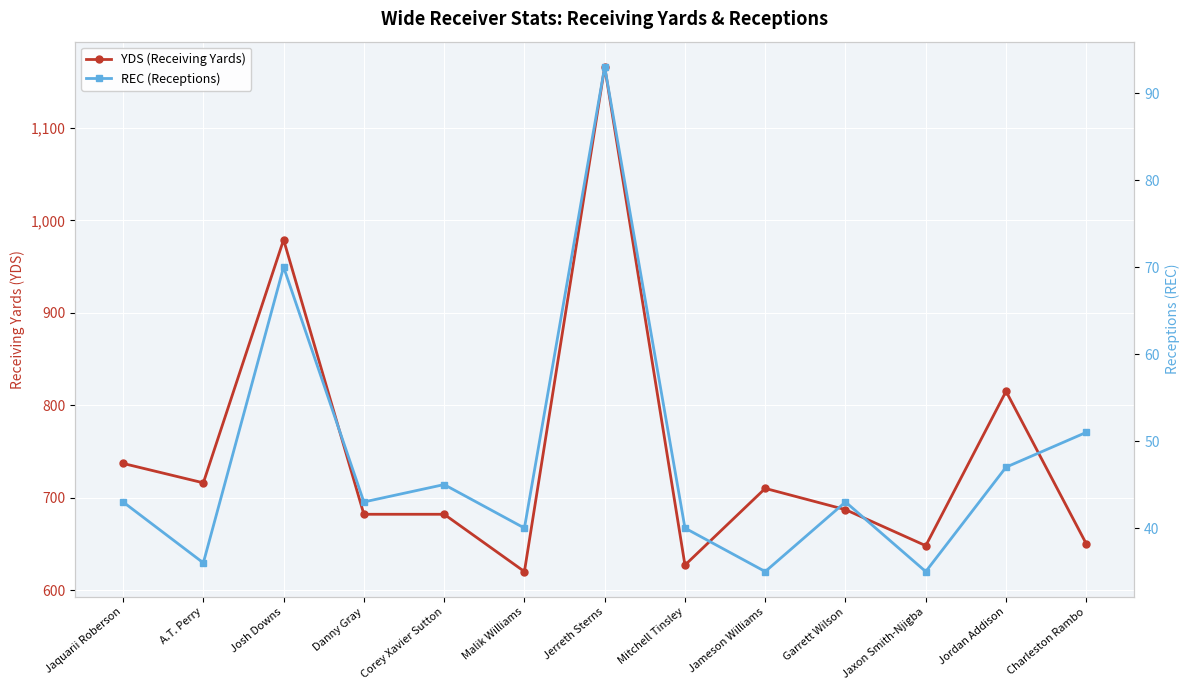

True or false: YDS (Receiving Yards) has a value of 815 at Jordan Addison.

True